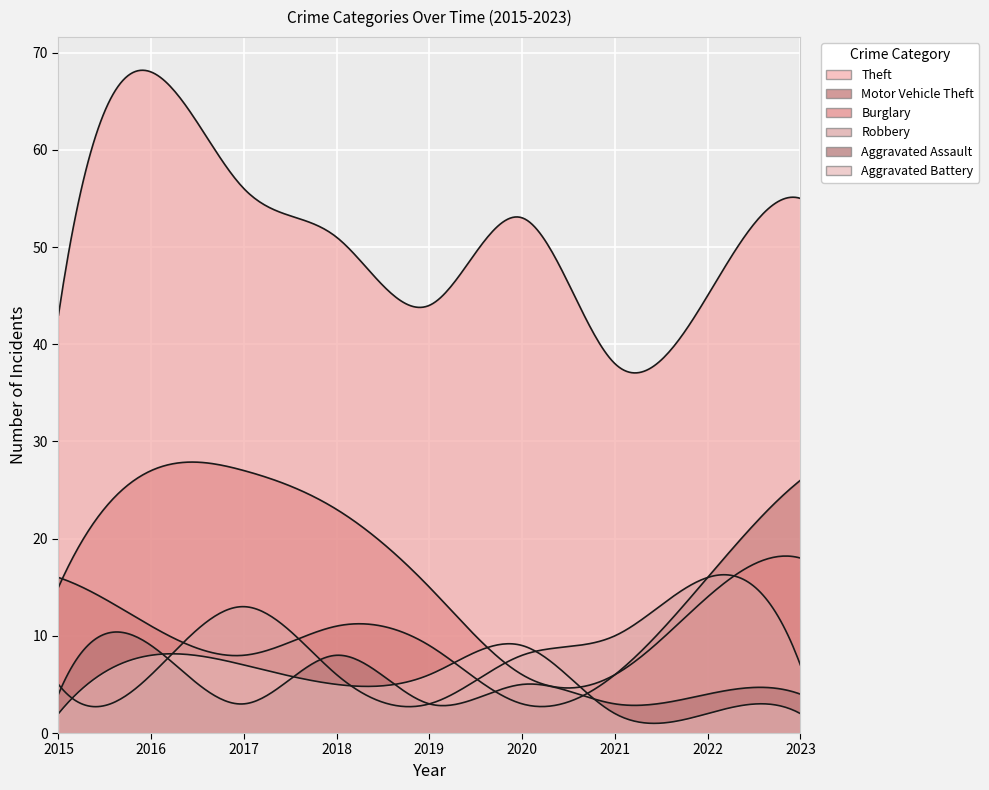

What is the value of the Robbery point at the 1st from the left?

5